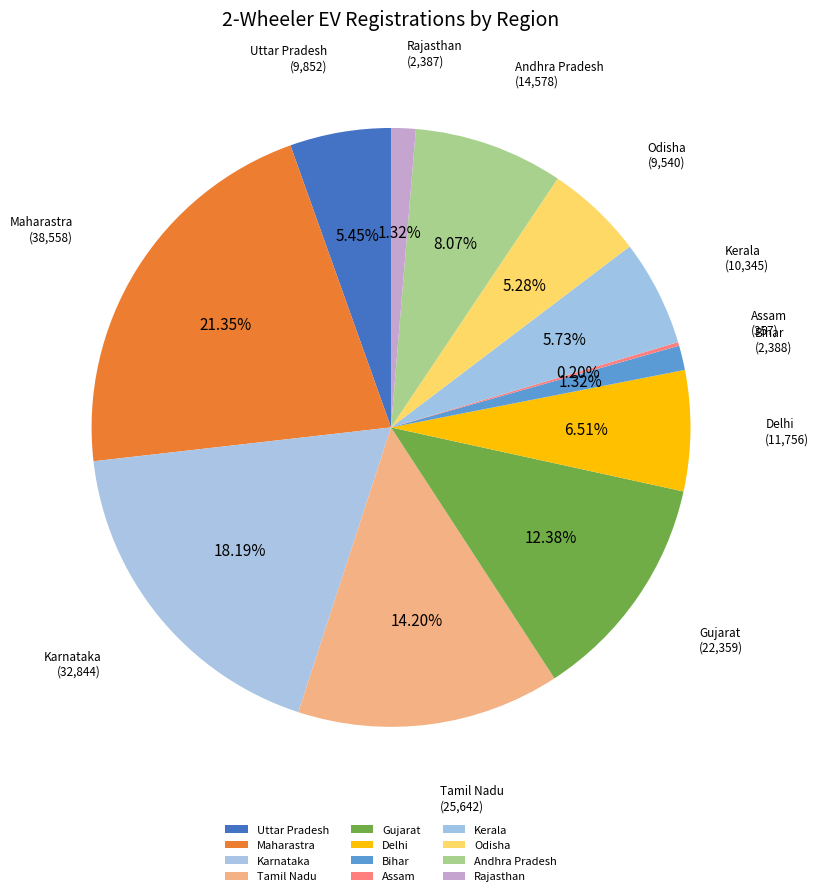

Does any single category account for the majority?

No